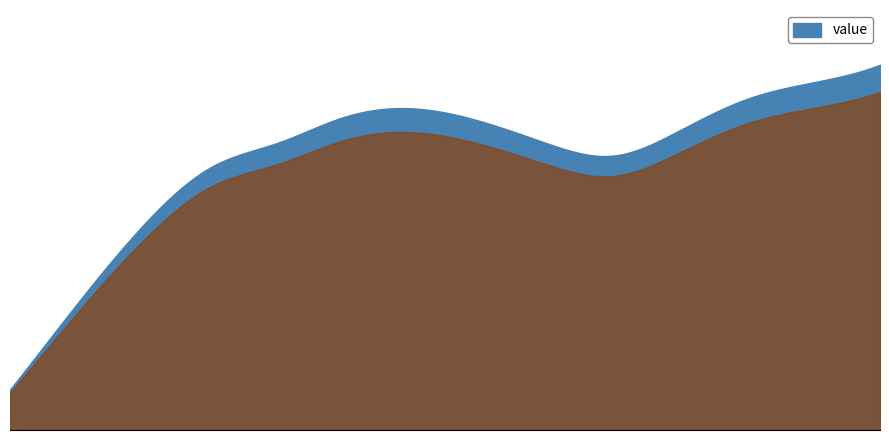

At which label does the data first exceed 392?

2013-06